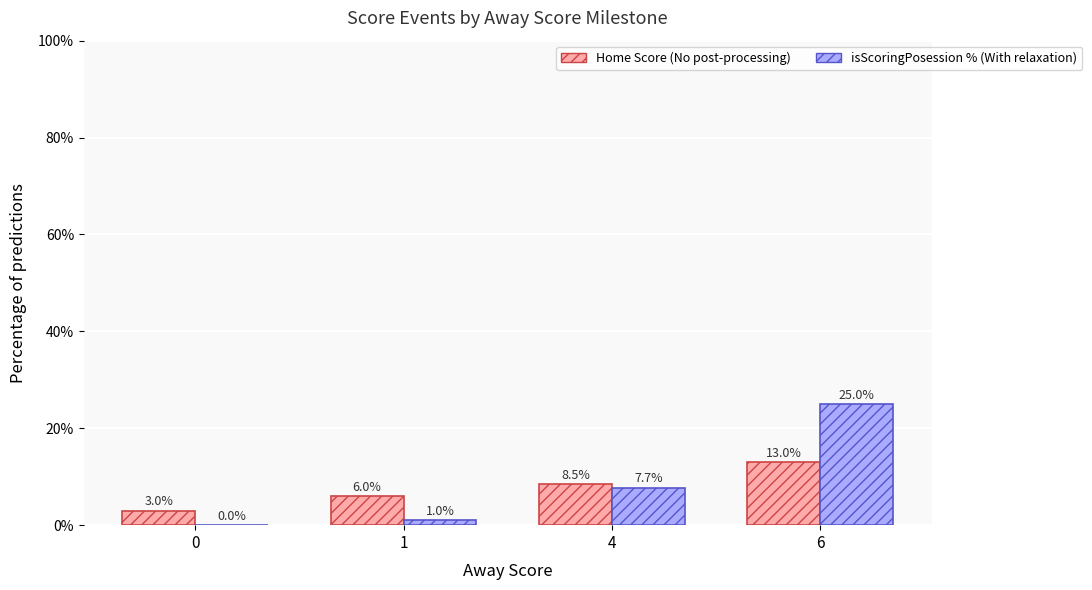

At which category does the chart reach its peak across all series?

6